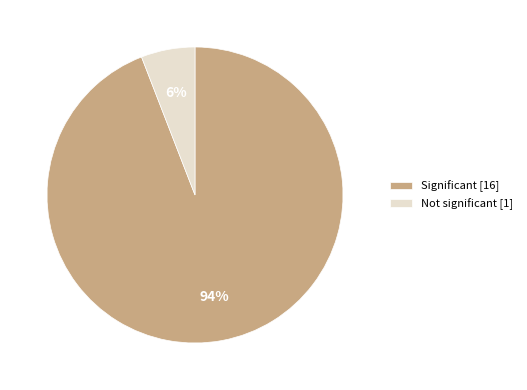

Between Not significant [1] and Significant [16], which is larger?

Significant [16]